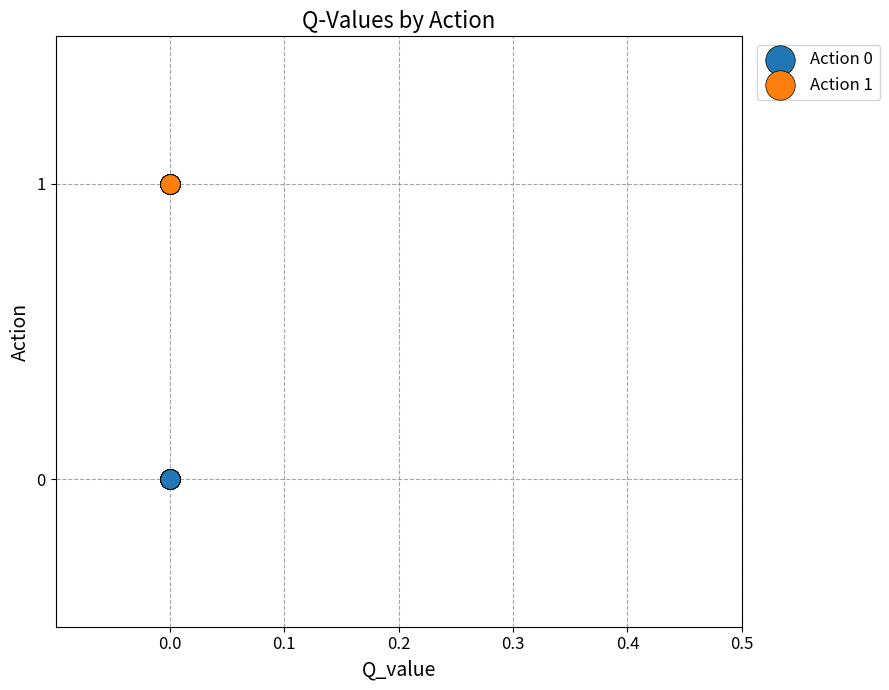

Which series reaches the maximum Y coordinate?

Action 1